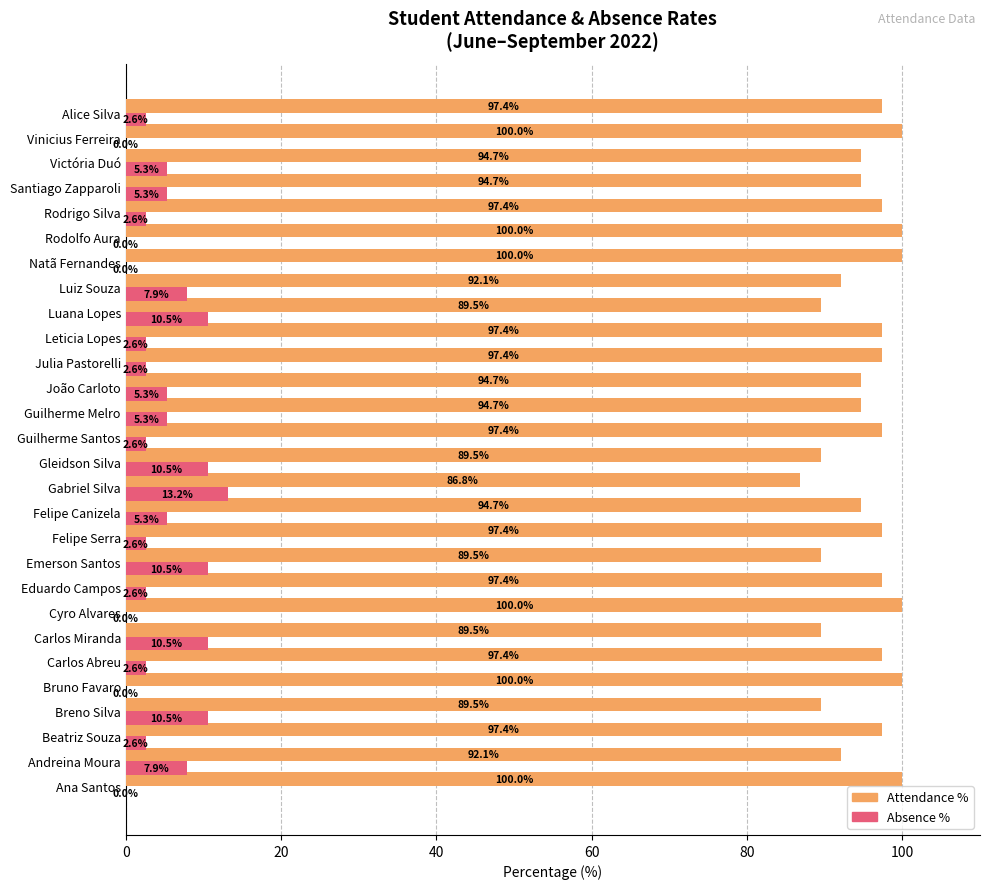

How many categories are shown in the chart?

28